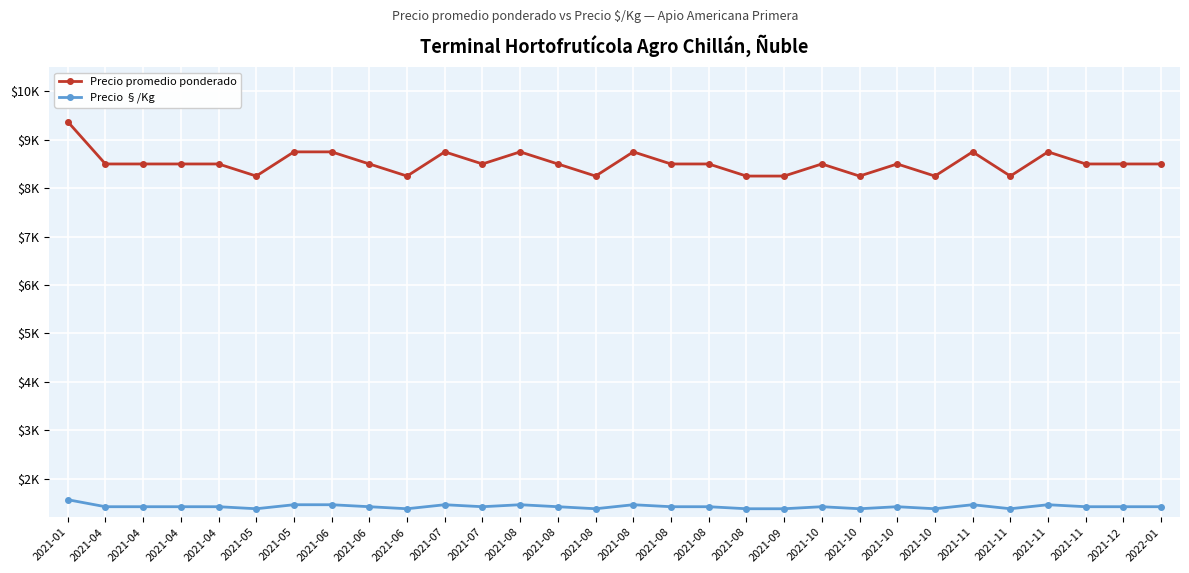

Is the value of Precio promedio ponderado at 2021-10 greater than the value of Precio §/Kg at 2021-01?

Yes